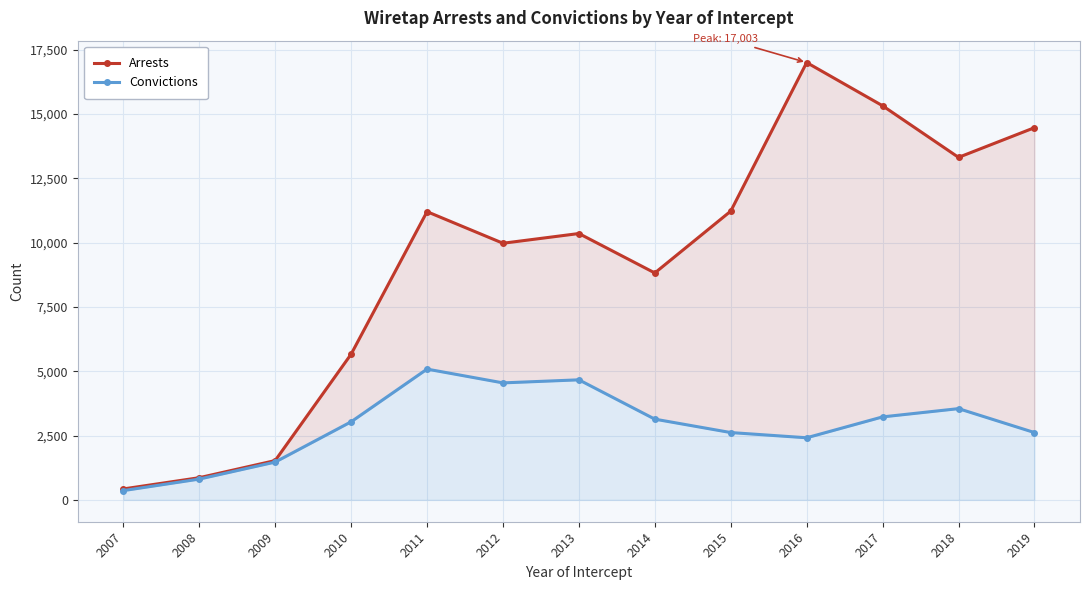

Which series has the widest spread of values?

Arrests